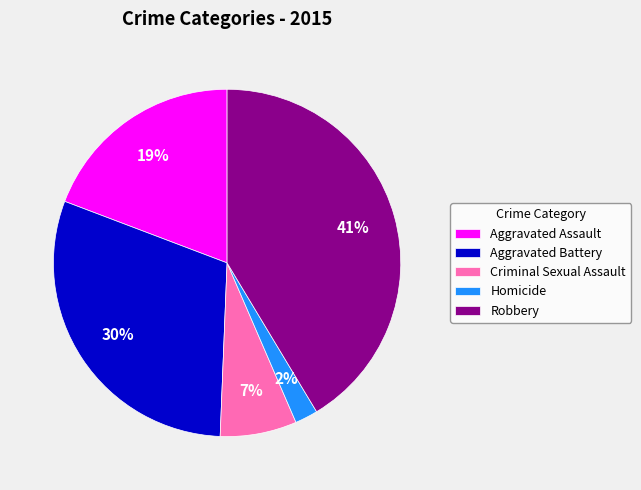

How many segments does this pie chart have?

5